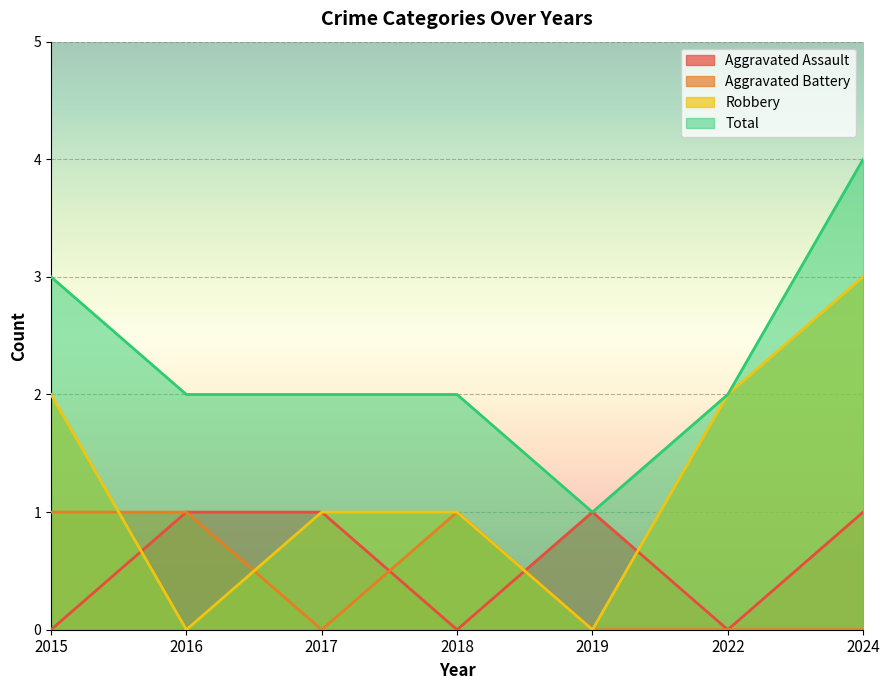

Rank the categories by Aggravated Battery value from highest to lowest.

2015, 2016, 2018, 2017, 2019, 2022, 2024